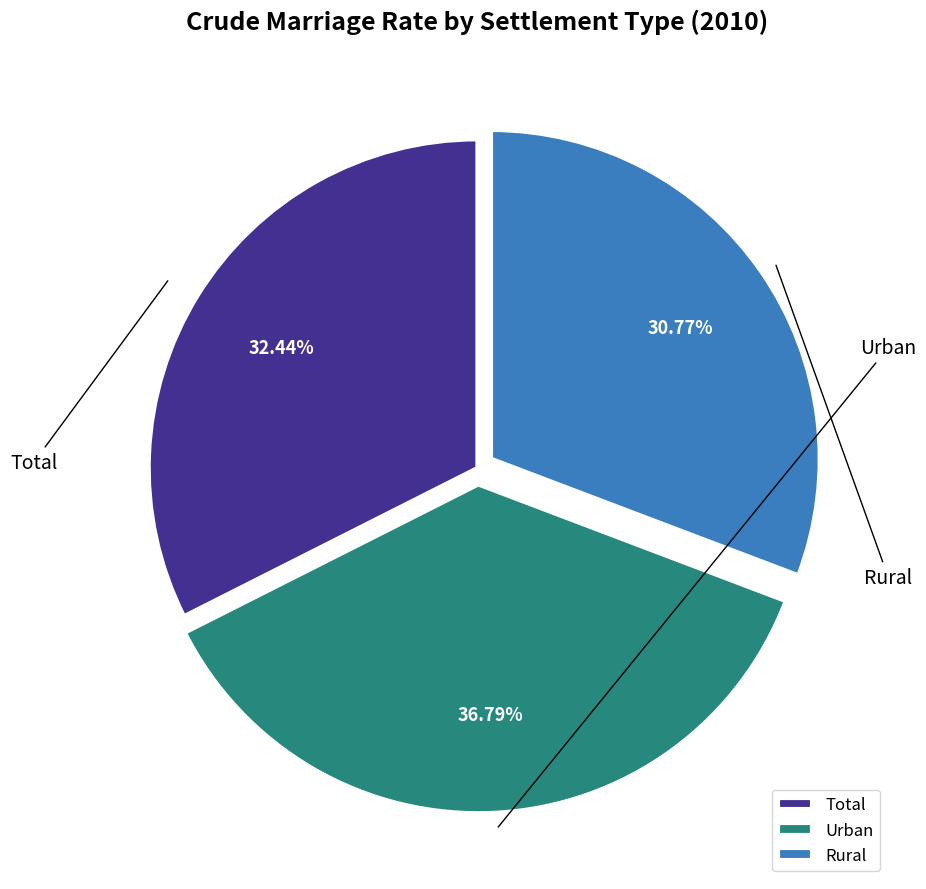

Is there any slice that represents more than half of the pie?

No